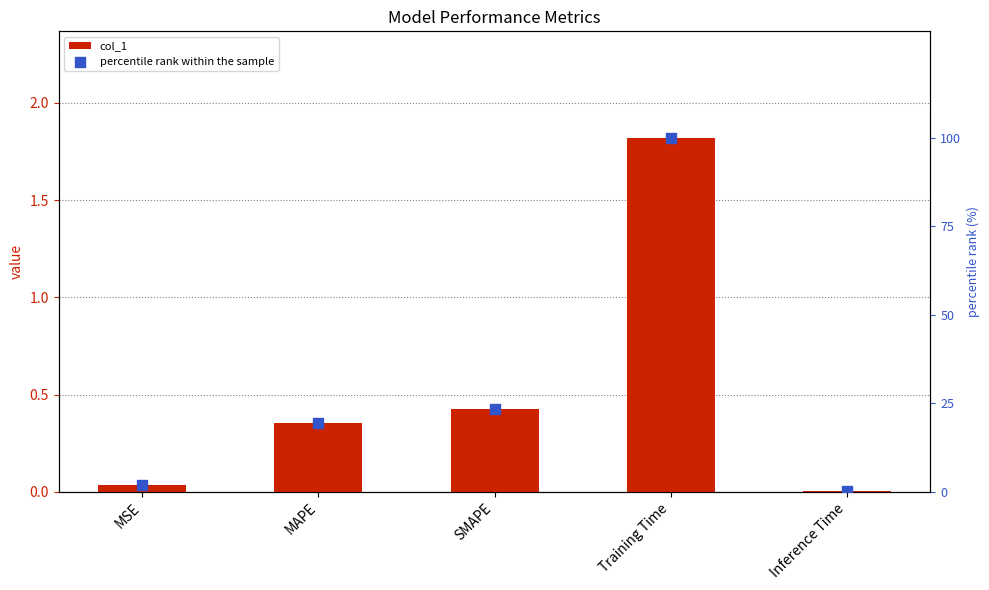

At which category is the sum across all series the highest?

Training Time